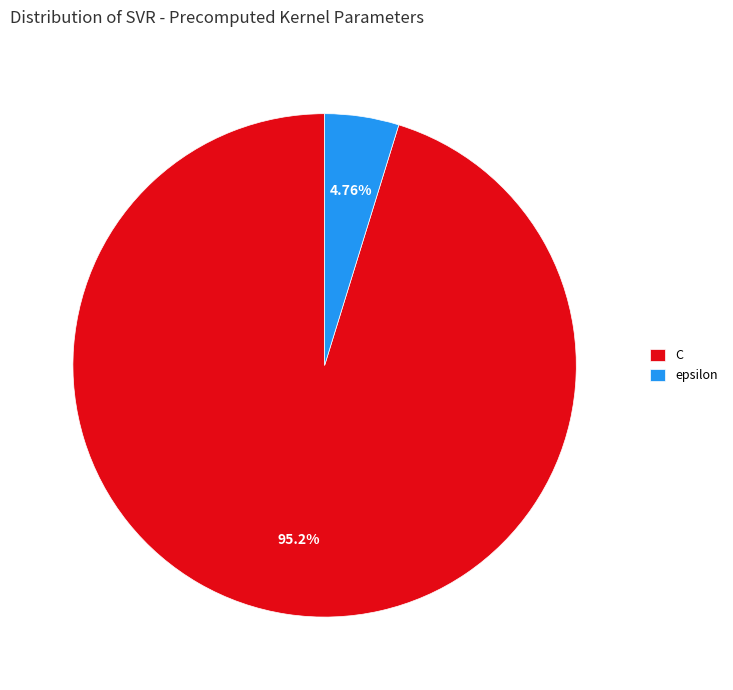

Count the number of slices in the pie.

2